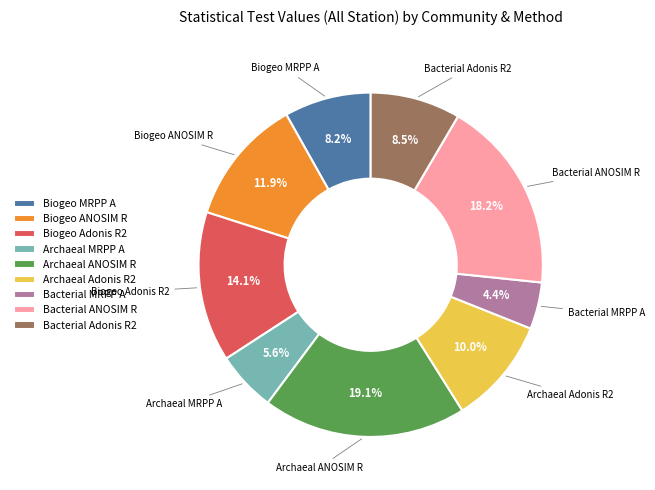

Which slice is the smallest?

Bacterial MRPP A